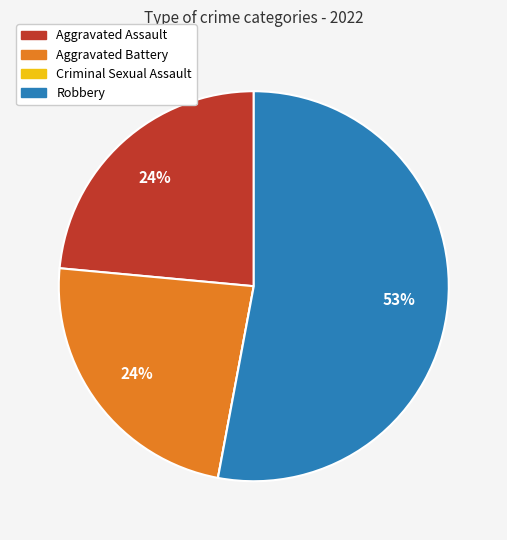

To the nearest percent, what portion does Aggravated Assault represent?

24%